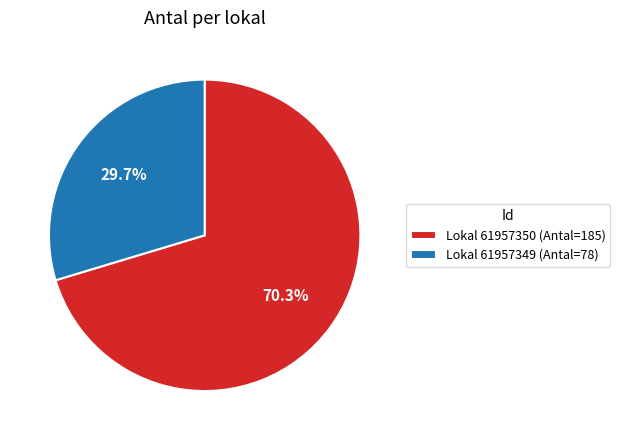

To the nearest percent, what is the difference between the largest and smallest slice percentages?

41%